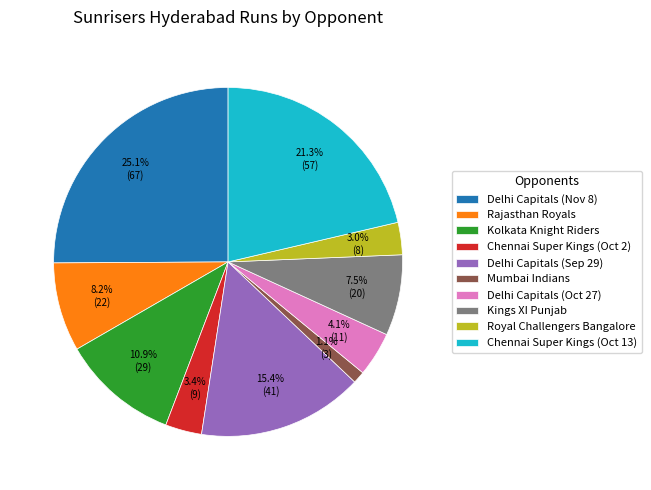

How many slices are in this pie chart?

10